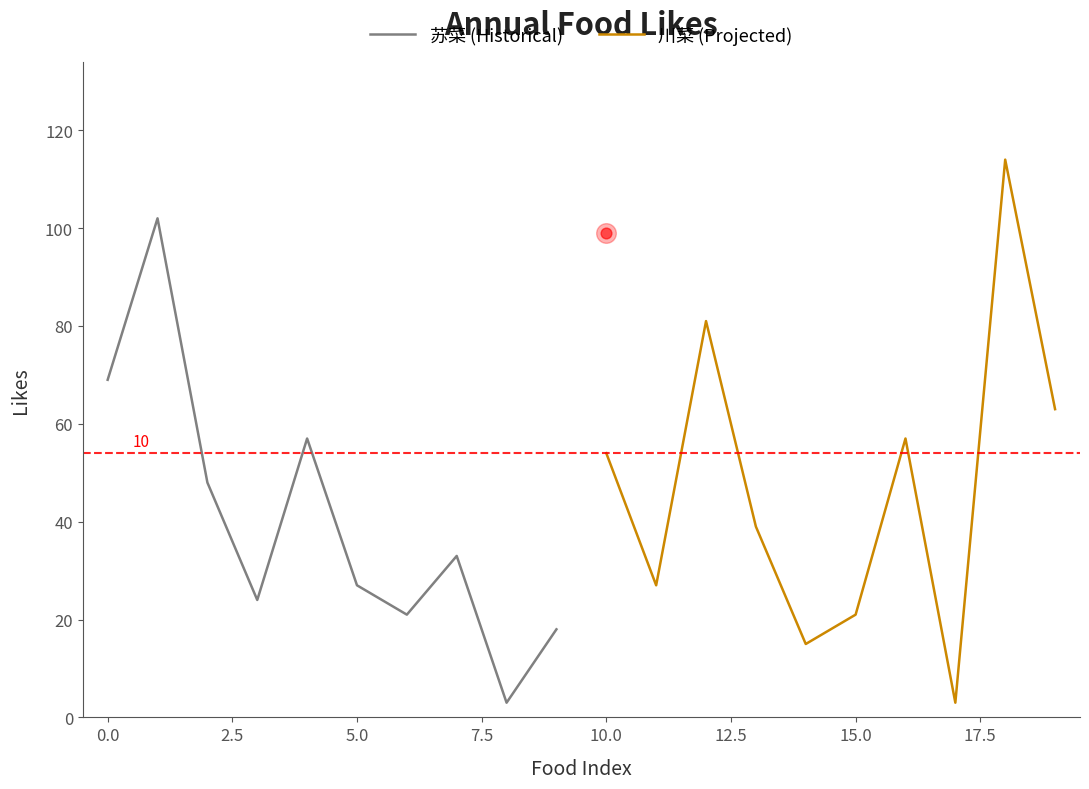

What are all the series names shown in the legend?

苏菜 (Historical), 川菜 (Projected)